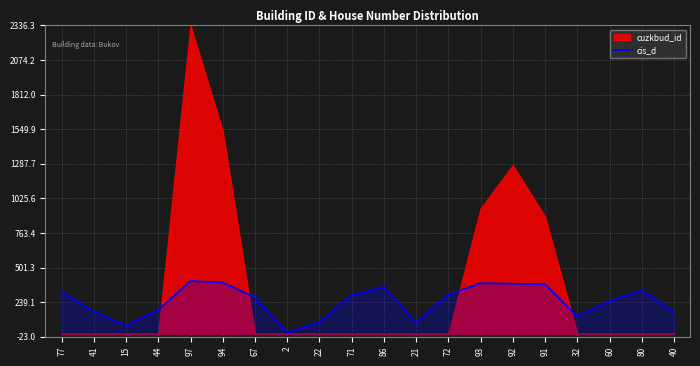

The value of cis_d at 44 is 69.0. True or false?

False